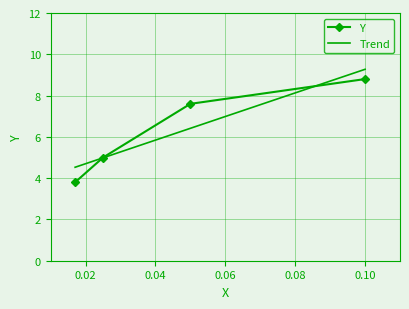

What are all the series names shown in the legend?

Y, Trend